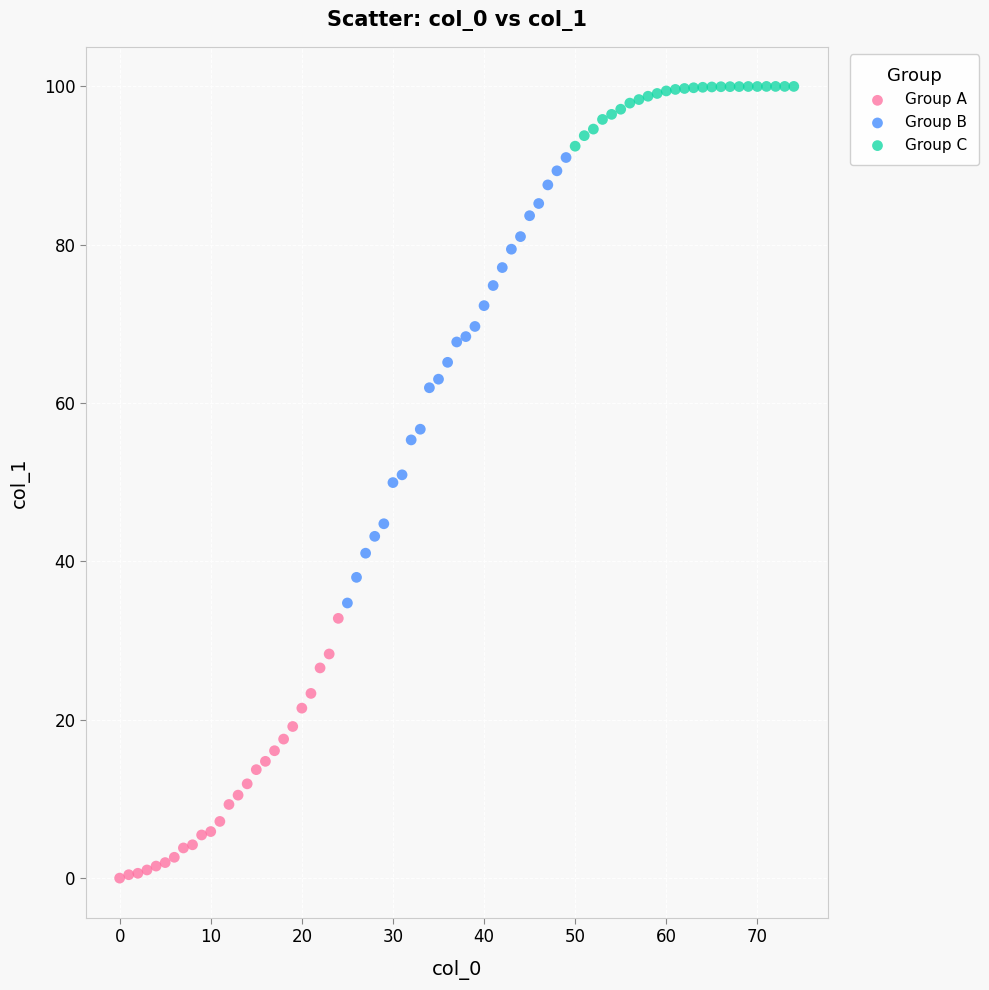

Which series reaches the maximum Y coordinate?

Group C